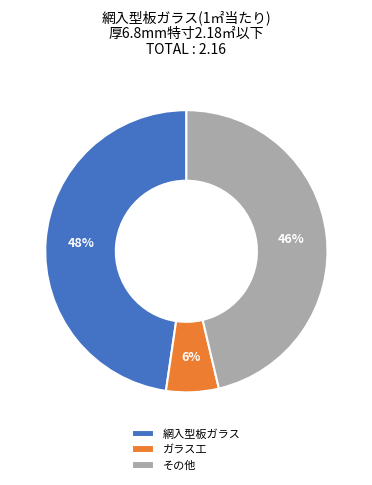

Is the sum of 網入型板ガラス and ガラス工 greater than half?

Yes